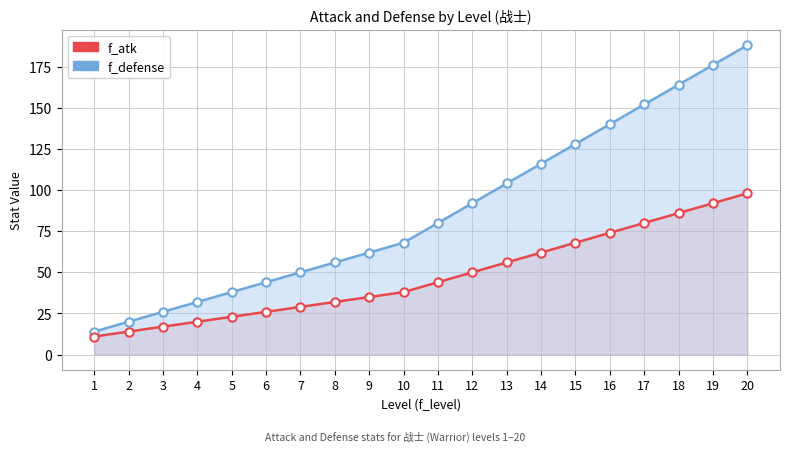

True or false: f_defense and f_atk intersect in this chart.

False